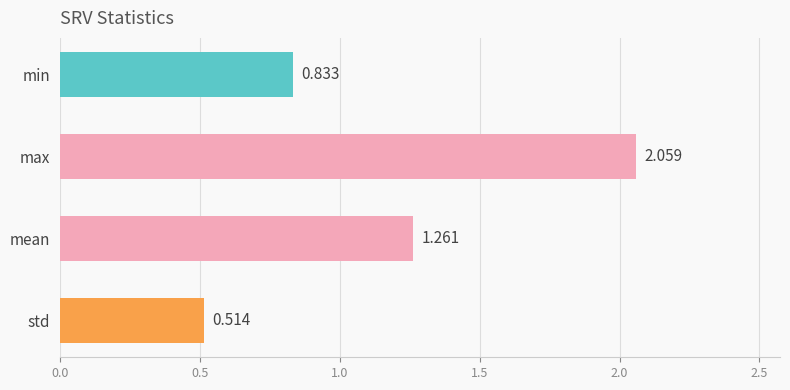

Rank the categories by value from highest to lowest.

max, mean, min, std